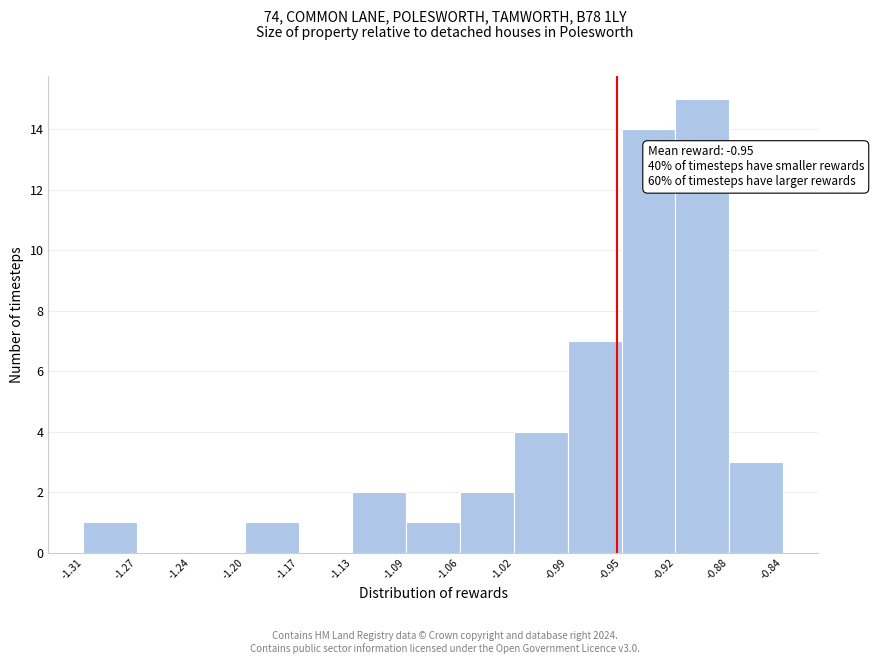

Which range on the x-axis has the tallest bar?

-0.92 to -0.88